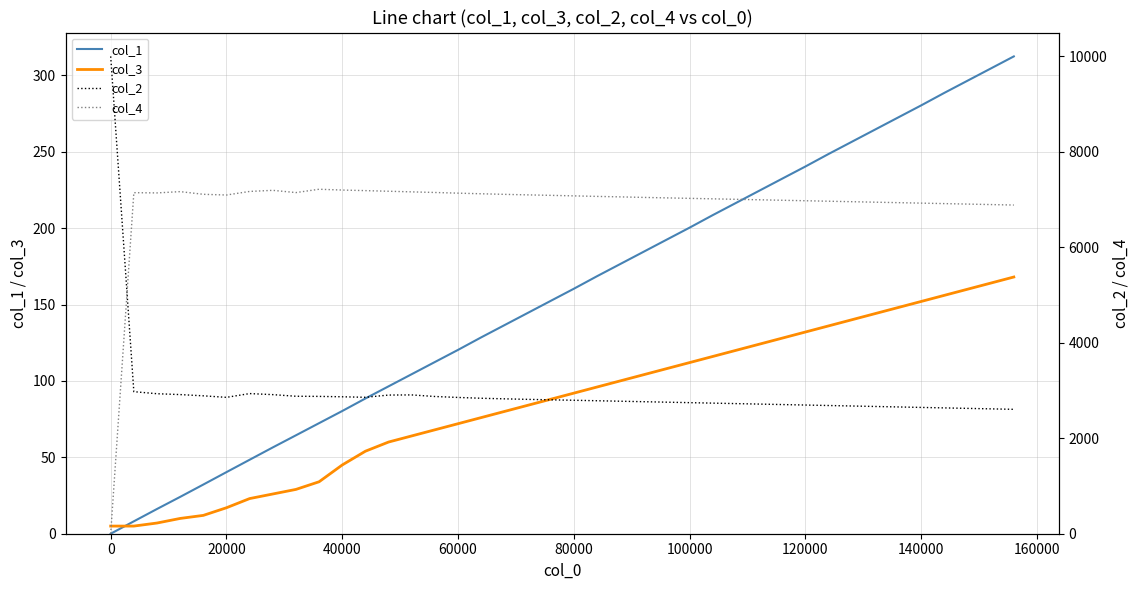

True or false: col_2 and col_1 intersect in this chart.

False